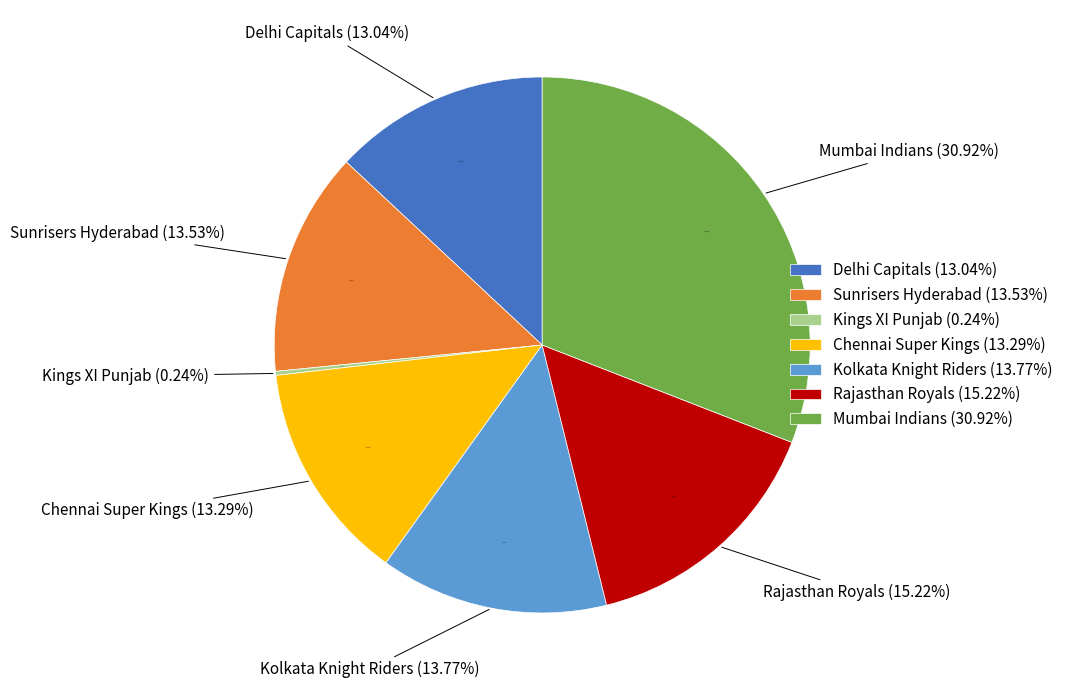

Which category has the biggest portion of the pie?

Mumbai Indians